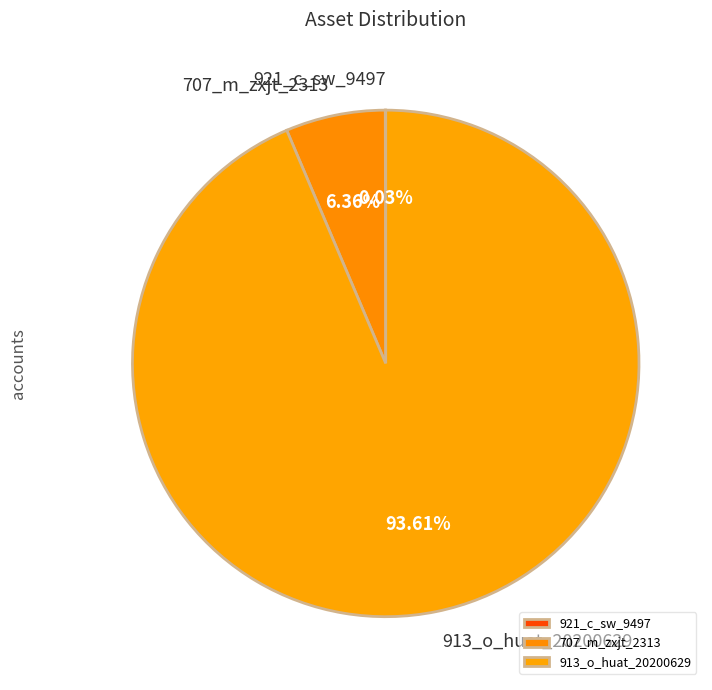

Is there any slice that represents more than half of the pie?

Yes